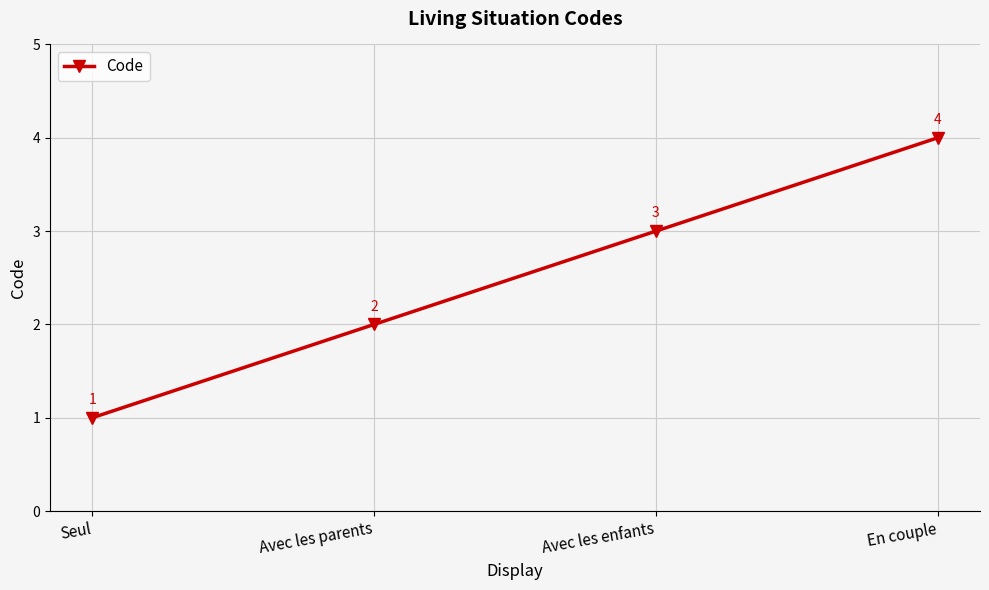

What is the smallest value displayed?

1